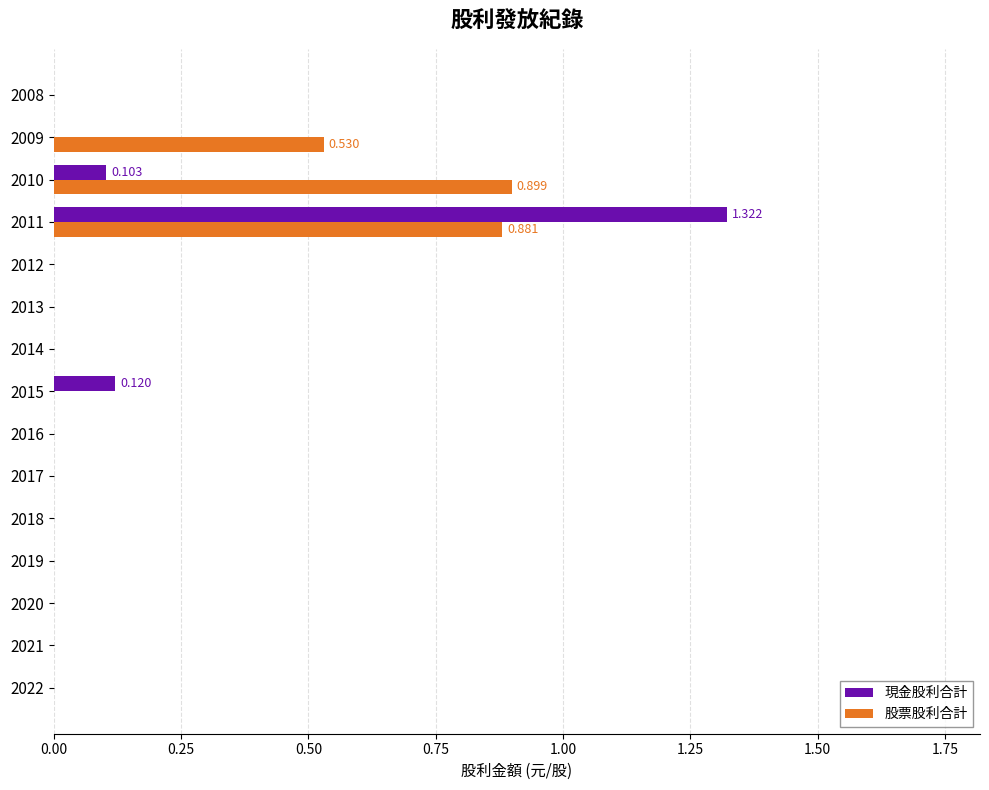

Between 2021 and 2011, which series saw the biggest shift?

現金股利合計